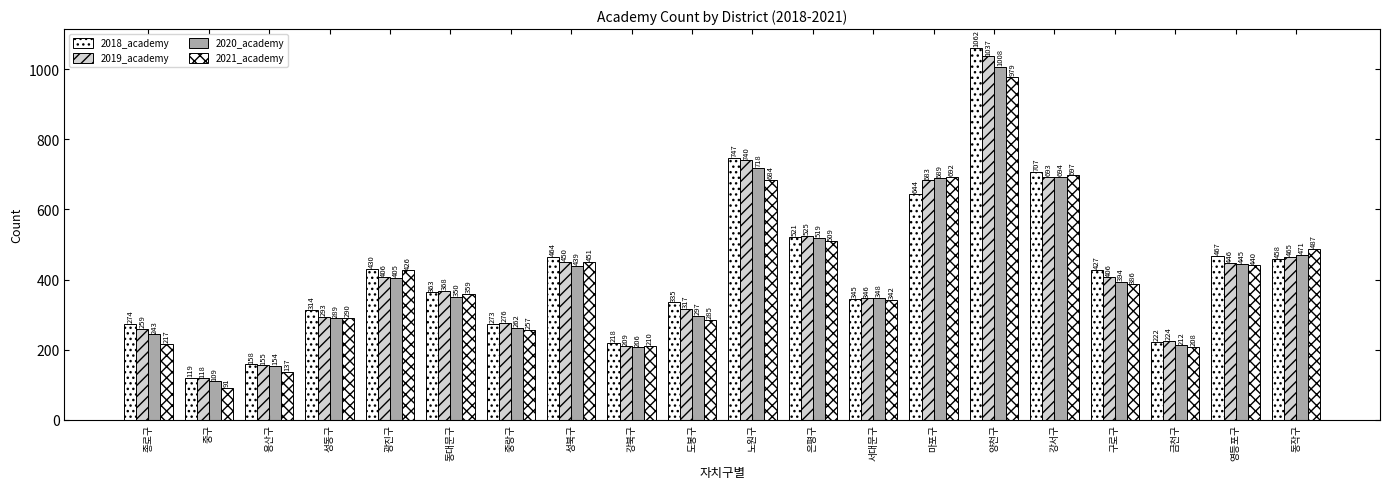

Reading left to right, transcribe all the data shown in this chart.

2018_academy: 종로구=274	중구=119	용산구=158	성동구=314	광진구=430	동대문구=363	중랑구=273	성북구=464	강북구=218	도봉구=335	노원구=747	은평구=521	서대문구=345	마포구=644	양천구=1062	강서구=707	구로구=427	금천구=222	영등포구=467	동작구=458
2019_academy: 종로구=259	중구=118	용산구=155	성동구=293	광진구=406	동대문구=368	중랑구=276	성북구=450	강북구=209	도봉구=317	노원구=740	은평구=525	서대문구=346	마포구=683	양천구=1037	강서구=693	구로구=406	금천구=224	영등포구=446	동작구=465
2020_academy: 종로구=243	중구=109	용산구=154	성동구=289	광진구=405	동대문구=350	중랑구=262	성북구=439	강북구=206	도봉구=297	노원구=718	은평구=519	서대문구=348	마포구=689	양천구=1008	강서구=694	구로구=394	금천구=212	영등포구=445	동작구=471
2021_academy: 종로구=217	중구=91	용산구=137	성동구=290	광진구=426	동대문구=359	중랑구=257	성북구=451	강북구=210	도봉구=285	노원구=684	은평구=509	서대문구=342	마포구=692	양천구=979	강서구=697	구로구=386	금천구=208	영등포구=440	동작구=487